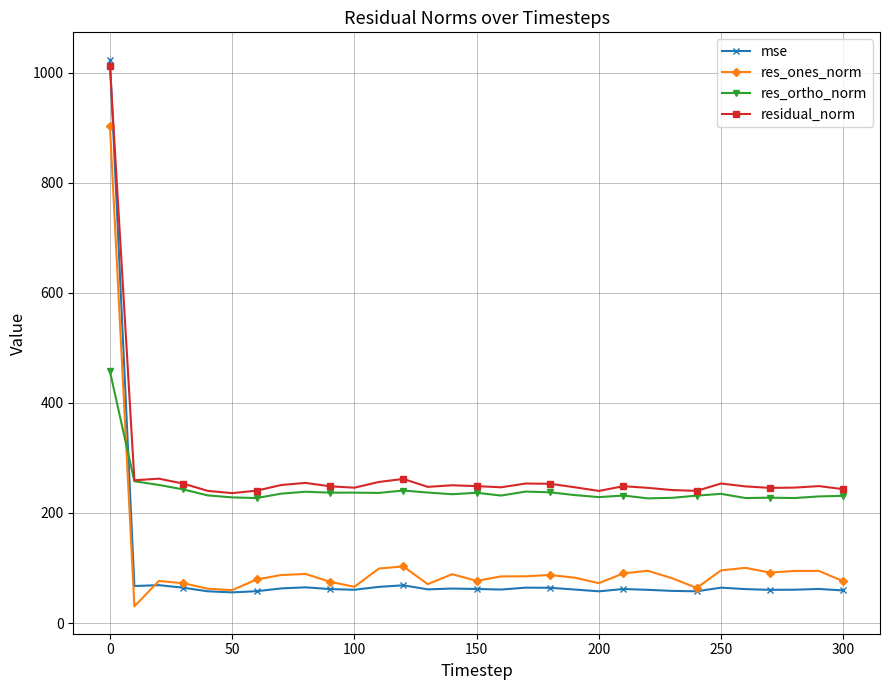

What is the lowest value of the mse series?

55.7